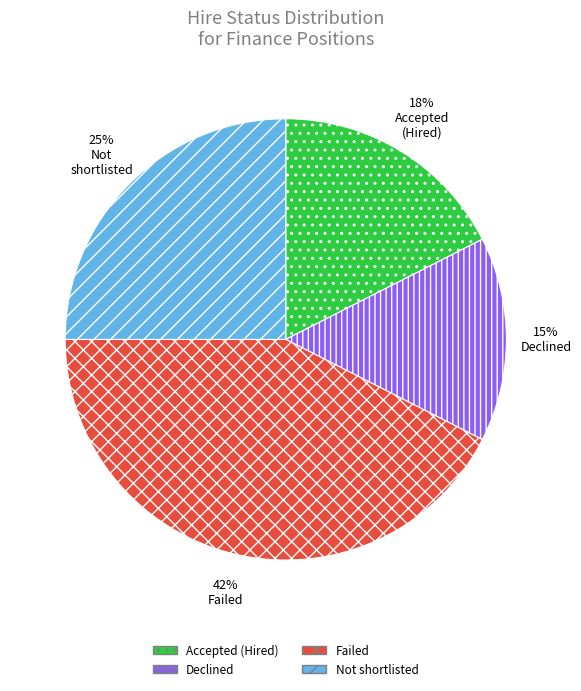

How many segments does this pie chart have?

4